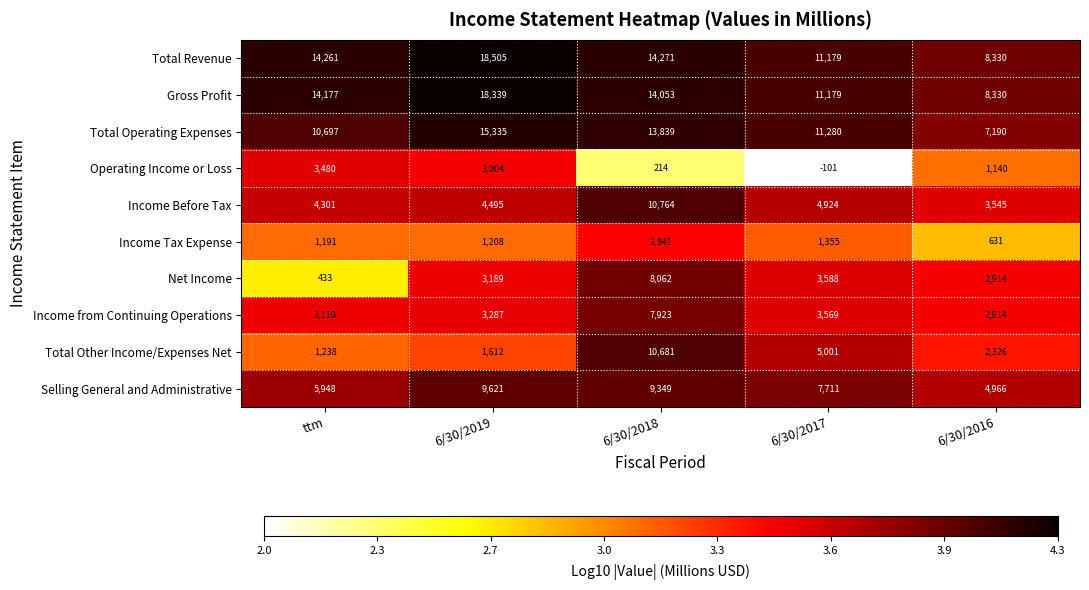

Which series changed the most between 6/30/2017 and 6/30/2016?

Total Operating Expenses